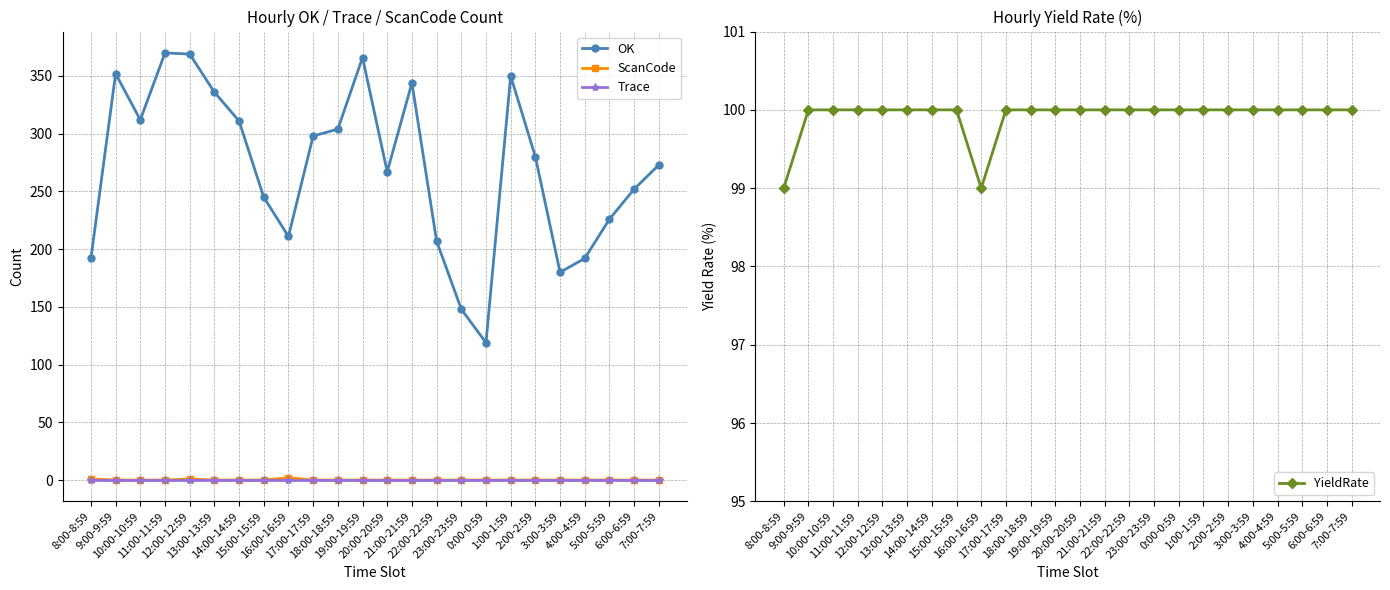

True or false: ScanCode has more than 1 interior local peaks.

True